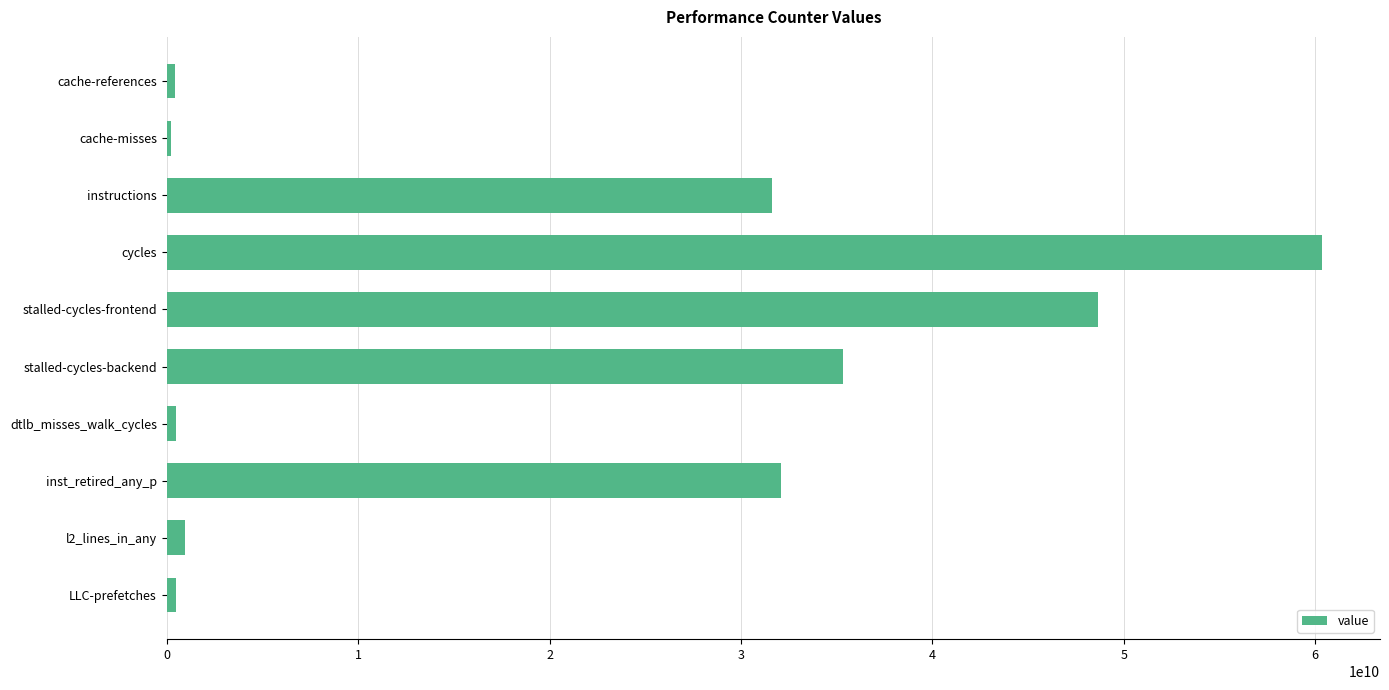

Between instructions and cache-misses, which is larger?

instructions